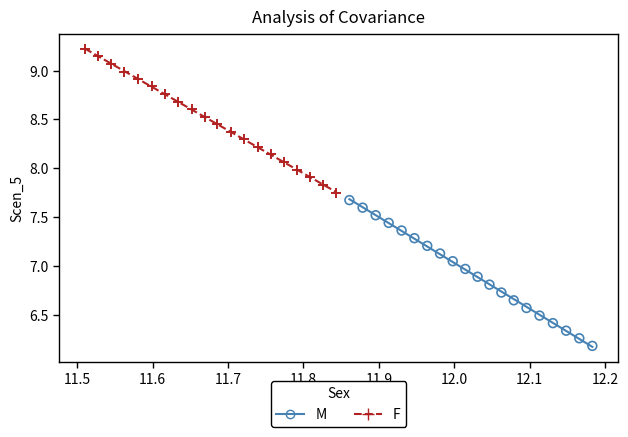

Which series has the widest spread of Y values?

M